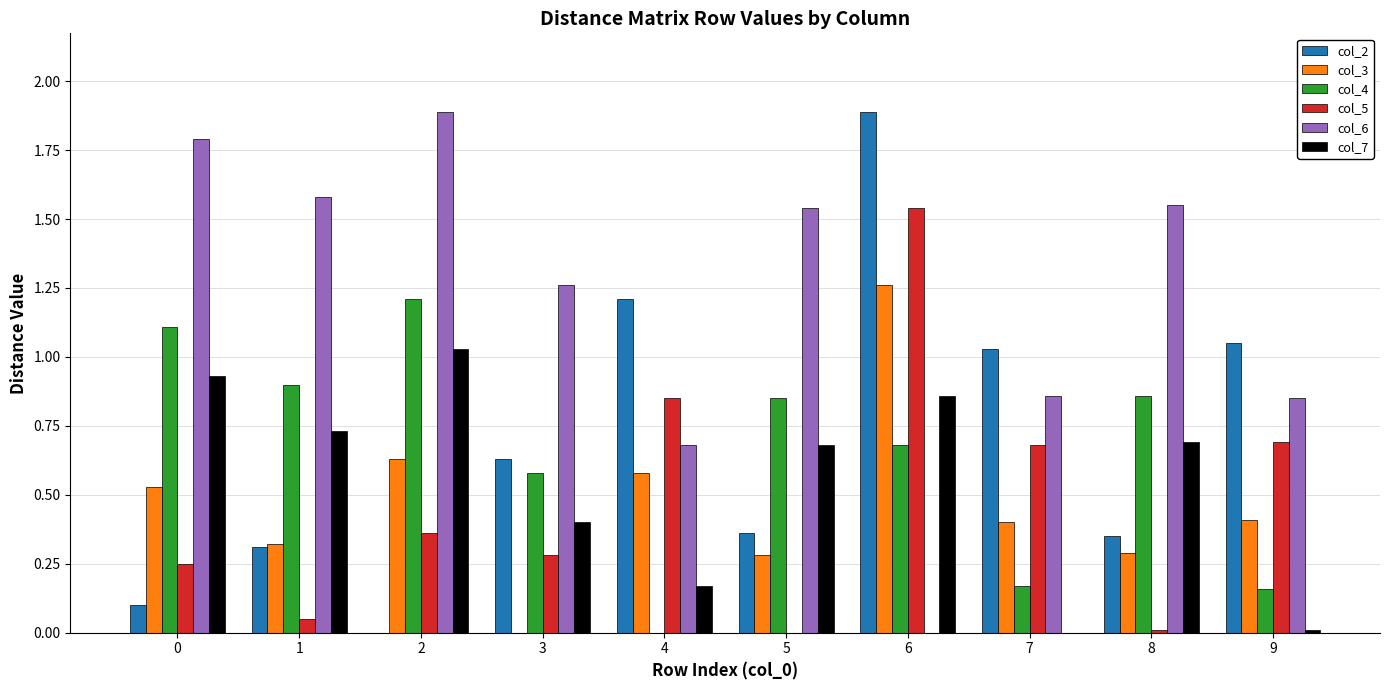

The col_3 series shows 0.6 at 2. True or false?

True